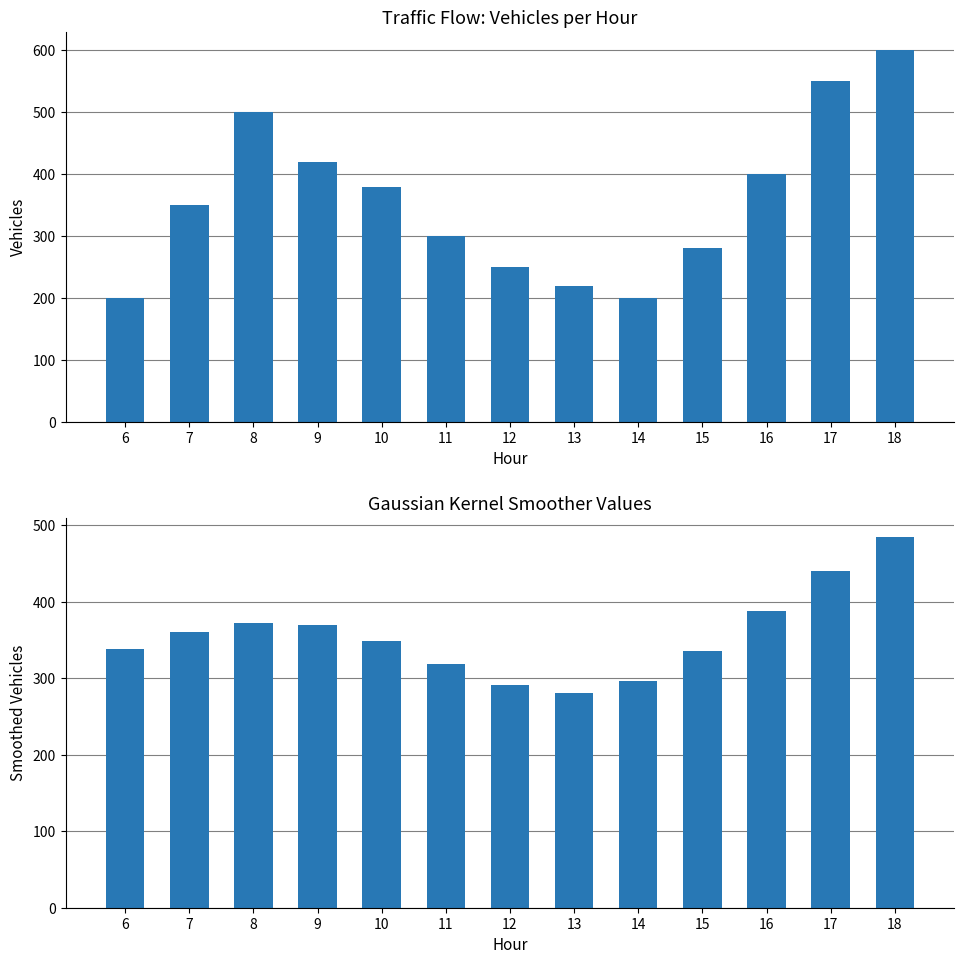

Reading left to right, what are all the values shown in this chart?

Vehicles: 200.0	350.0	500.0	420.0	380.0	300.0	250.0	220.0	200.0	280.0	400.0	550.0	600.0
Gaussian Kernel Values: 338.1	360.1	372.6	369.2	348.6	318.1	291.2	281.3	296.4	335.2	387.4	440.3	485.3